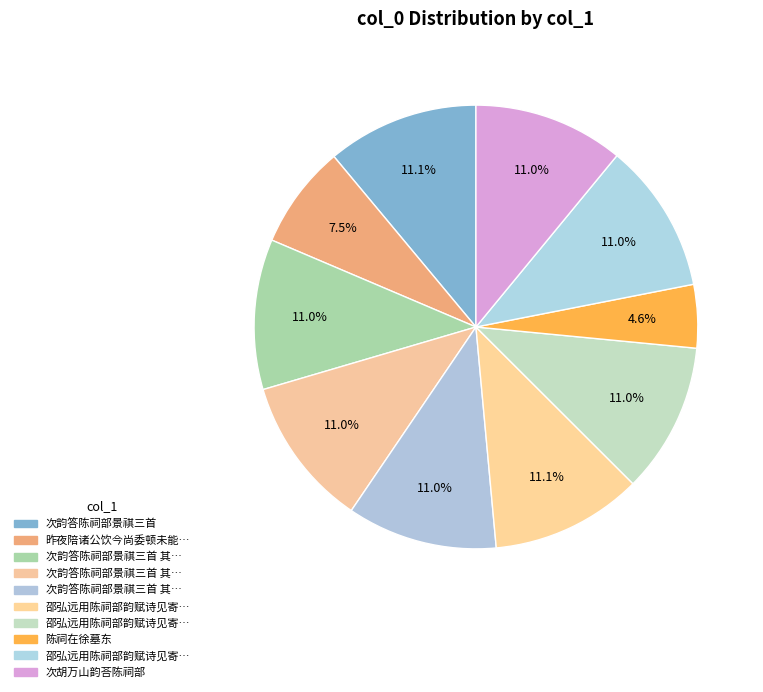

To the nearest percent, what is the average slice percentage?

10%